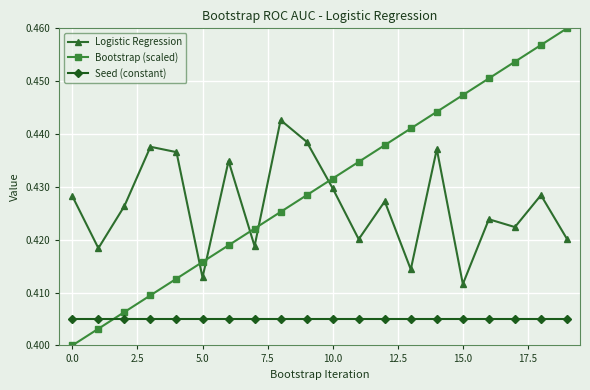

True or false: Logistic Regression and Seed (constant) intersect in this chart.

False